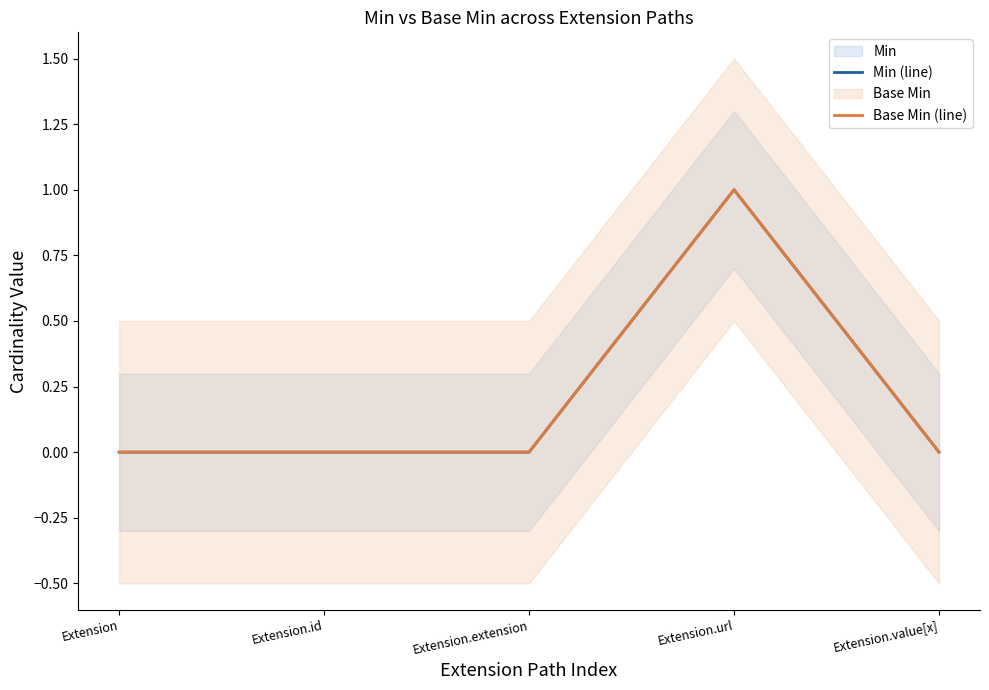

At which category does Min (line) reach its first local peak?

Extension.url